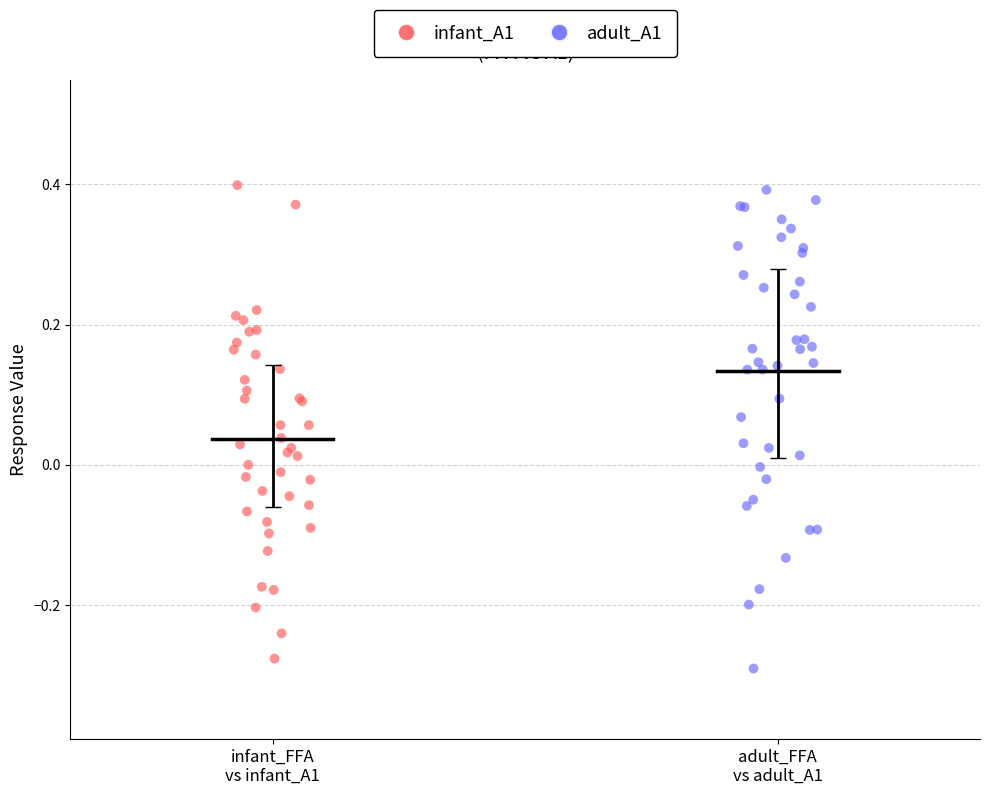

Which series reaches the minimum Y coordinate?

adult_A1